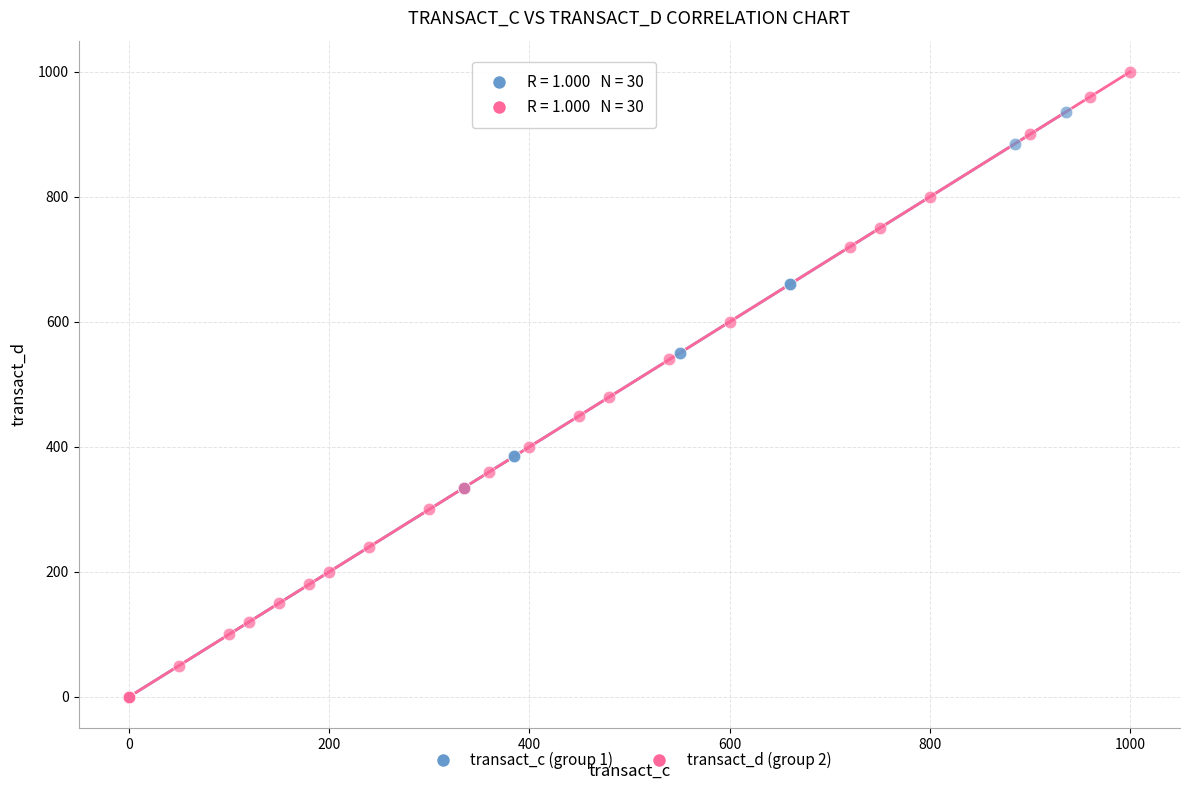

Which series reaches the maximum Y coordinate?

transact_d (group 2)